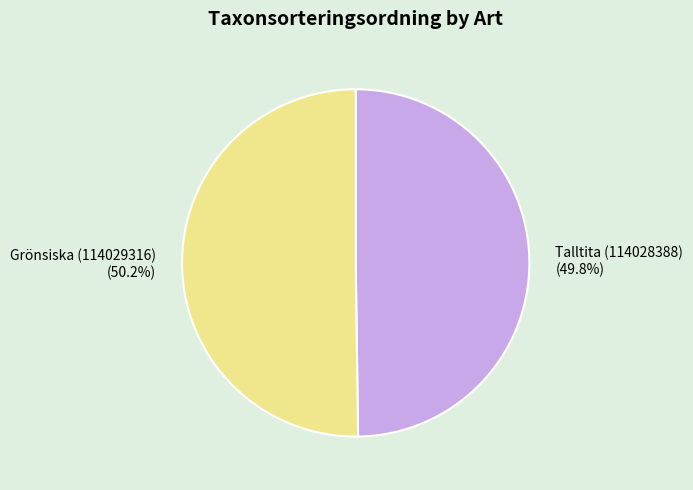

Approximately how many times larger is the value at Talltita (114028388) compared to Grönsiska (114029316)?

1.0